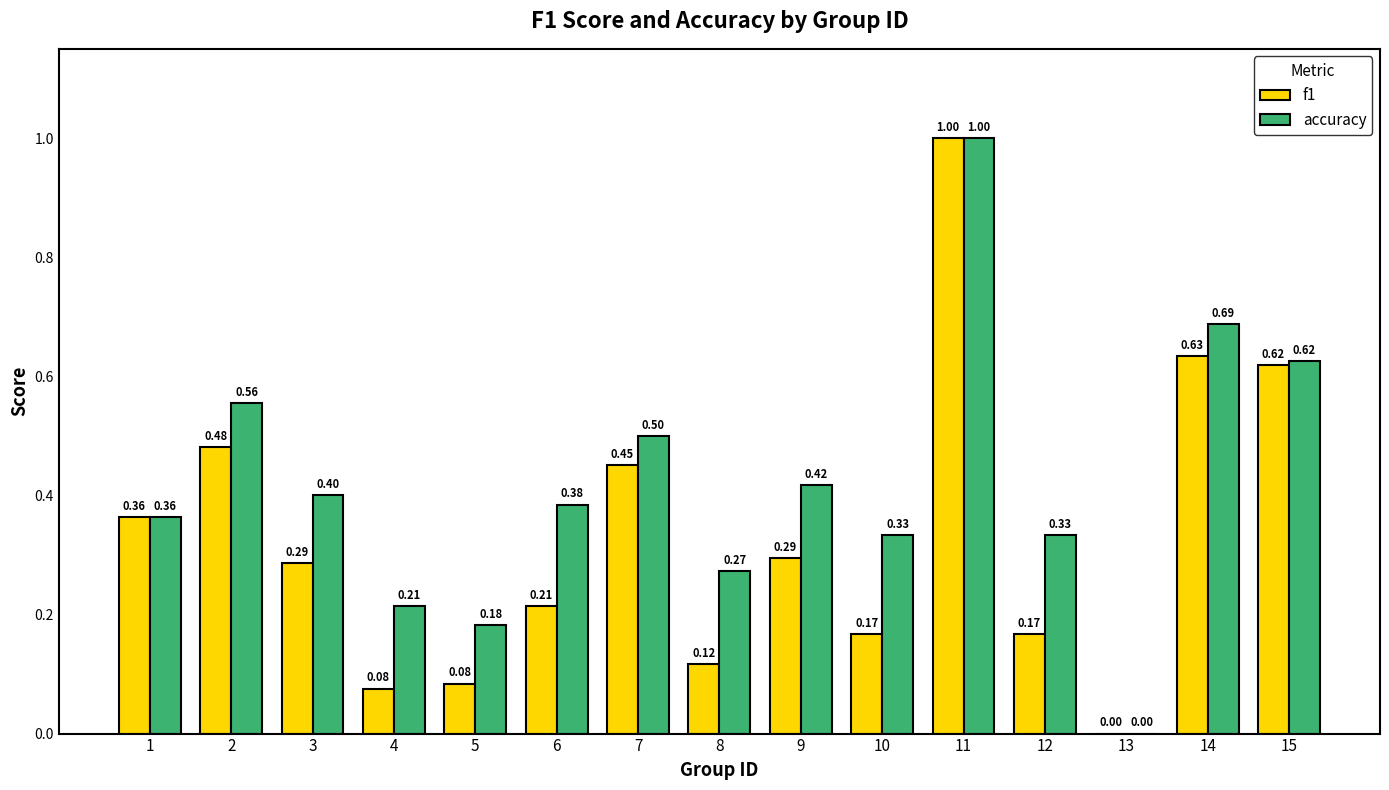

What is the sum of all f1 values?

5.0